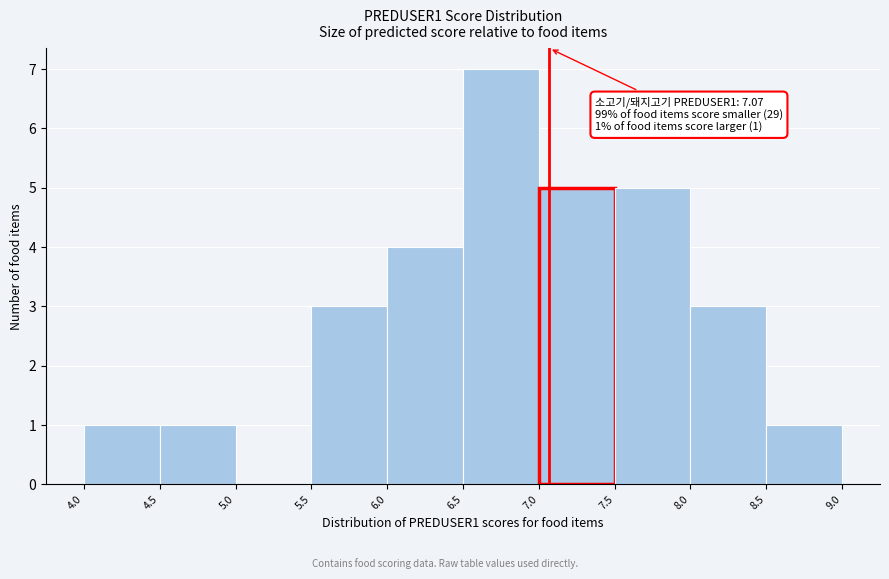

Which range on the x-axis has the tallest bar?

6.5 to 7.0